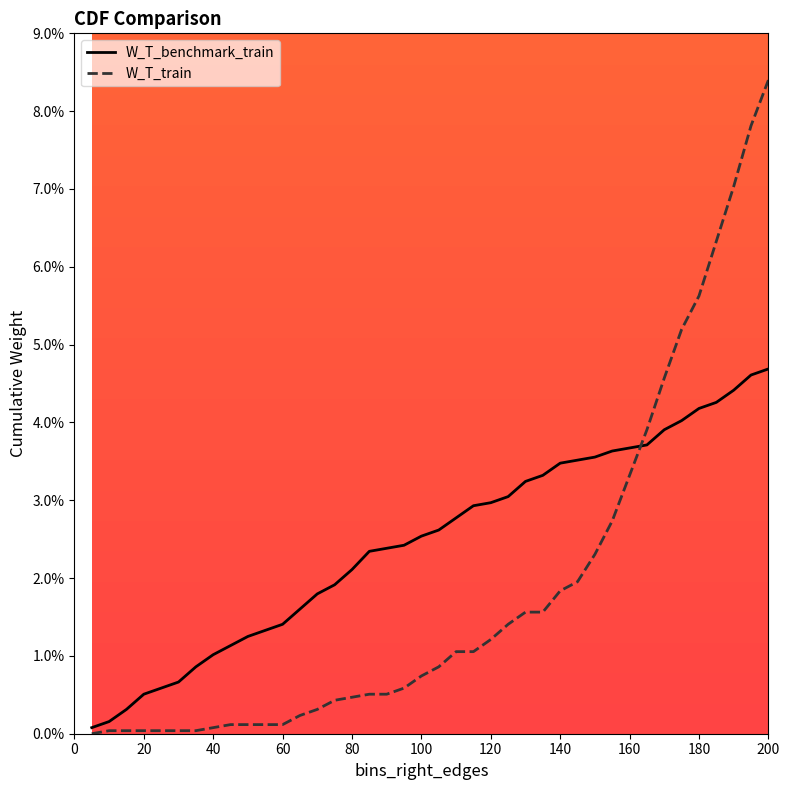

How many lines are shown in the chart?

2